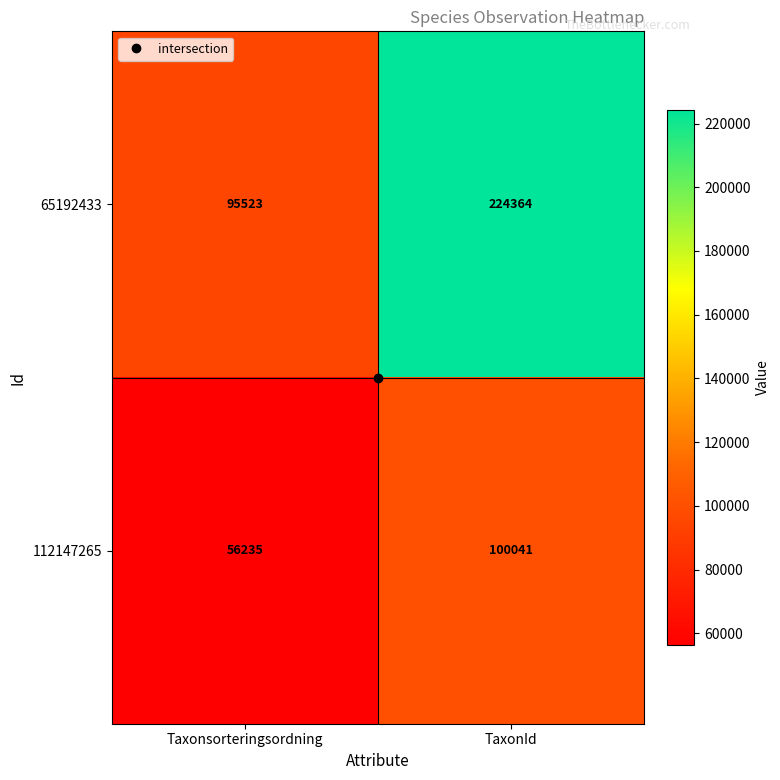

How many series are shown in this chart?

2